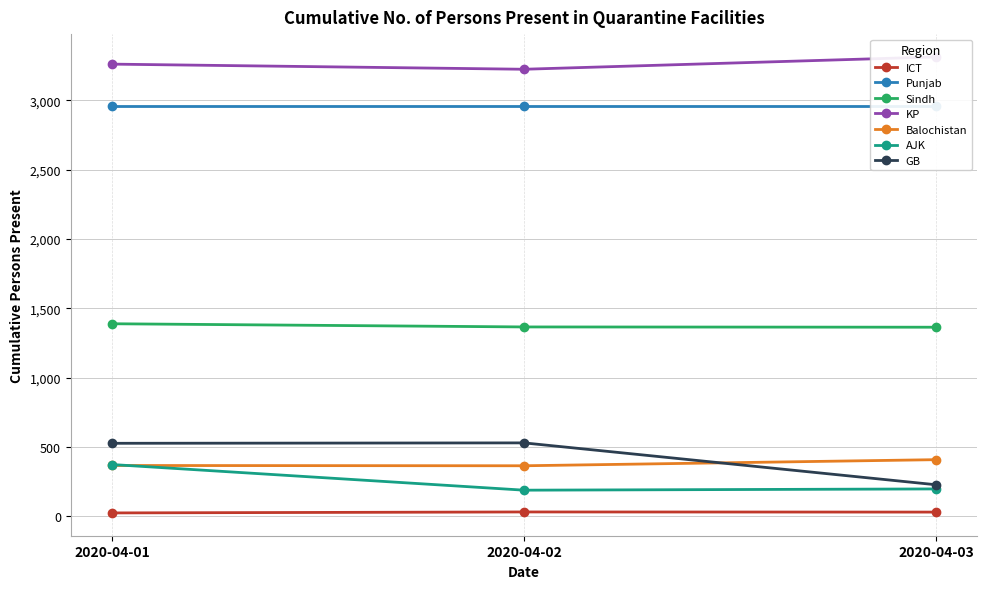

What is the total value across all series at 2020-04-03?

5537